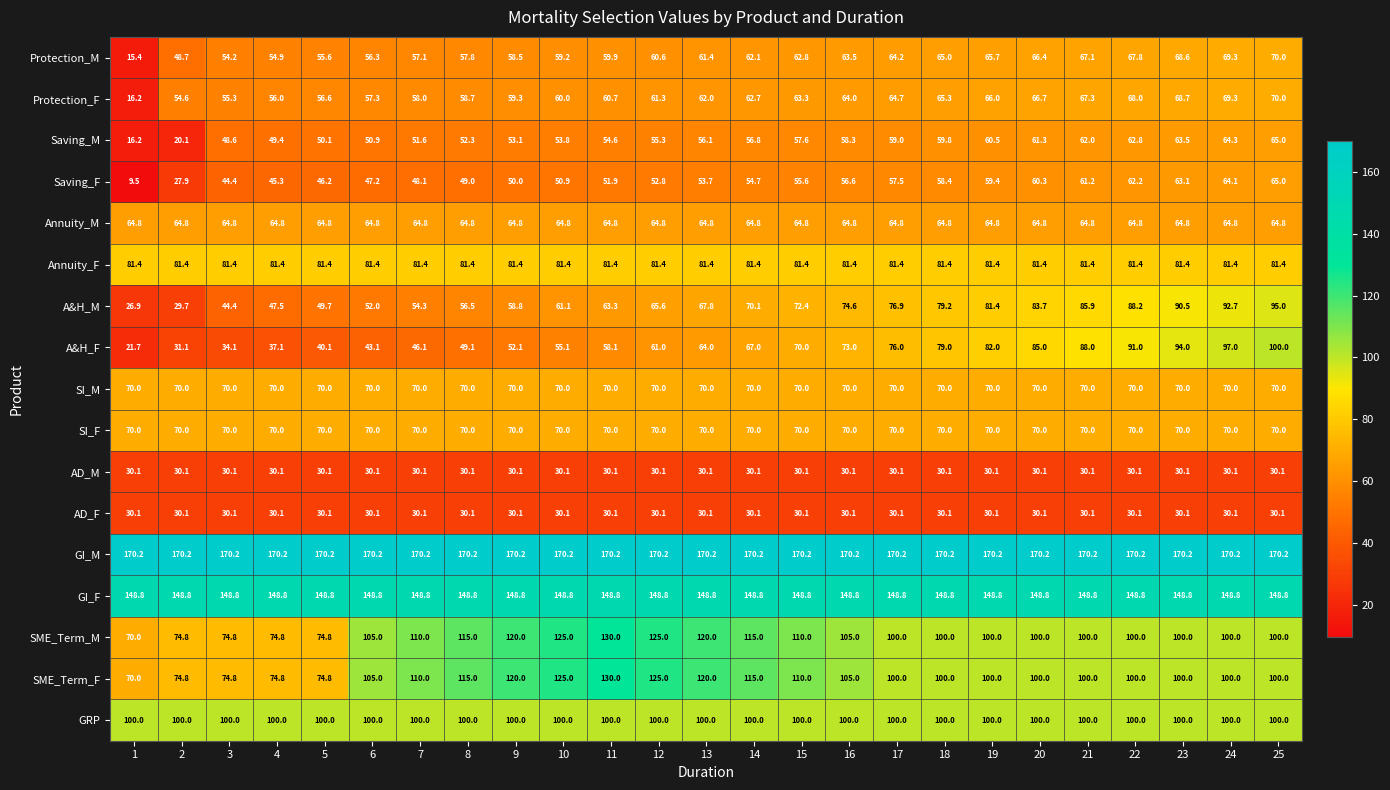

Read the Annuity_M value at 17.

64.8